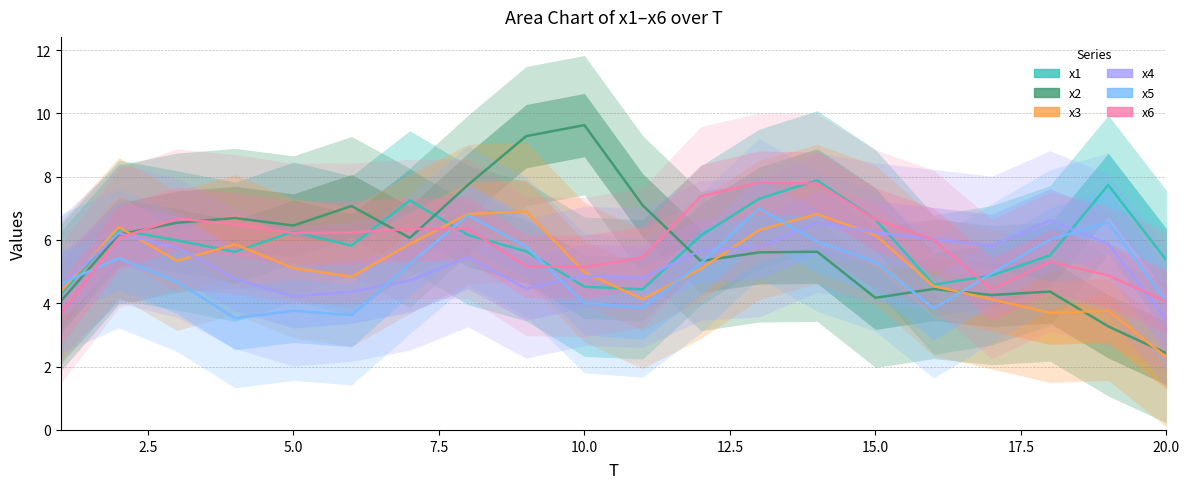

What is the difference between the x4 values at 18 and 13?

1.0